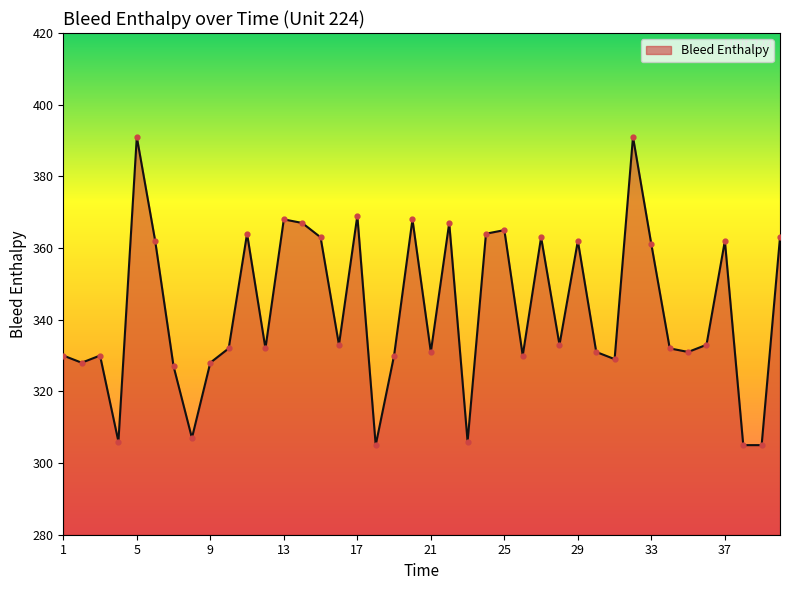

What is the difference between the maximum and minimum values?

86